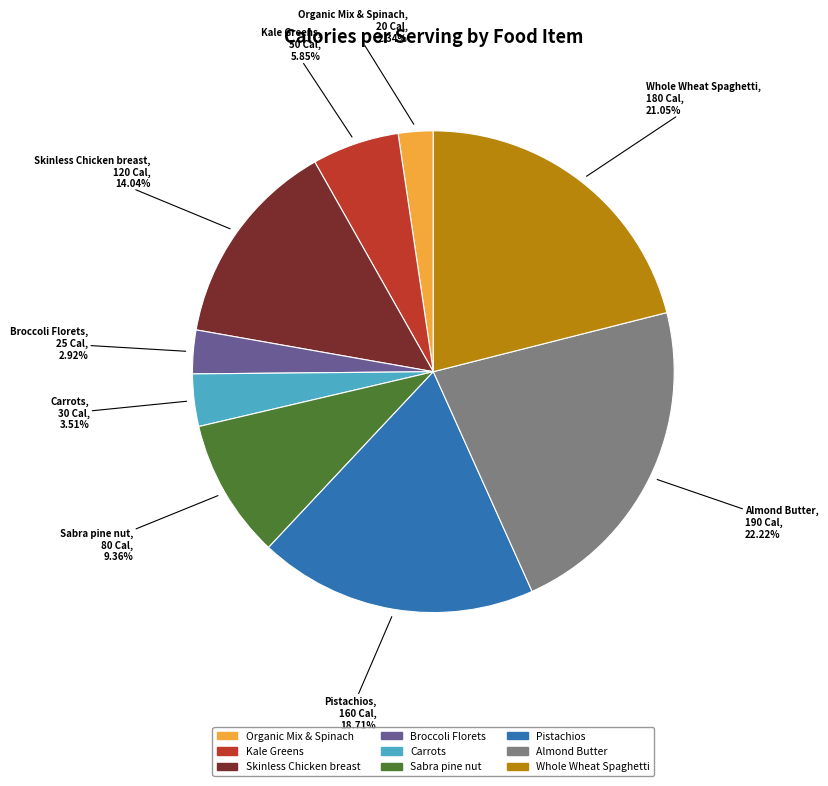

Which slice is the largest?

Almond Butter